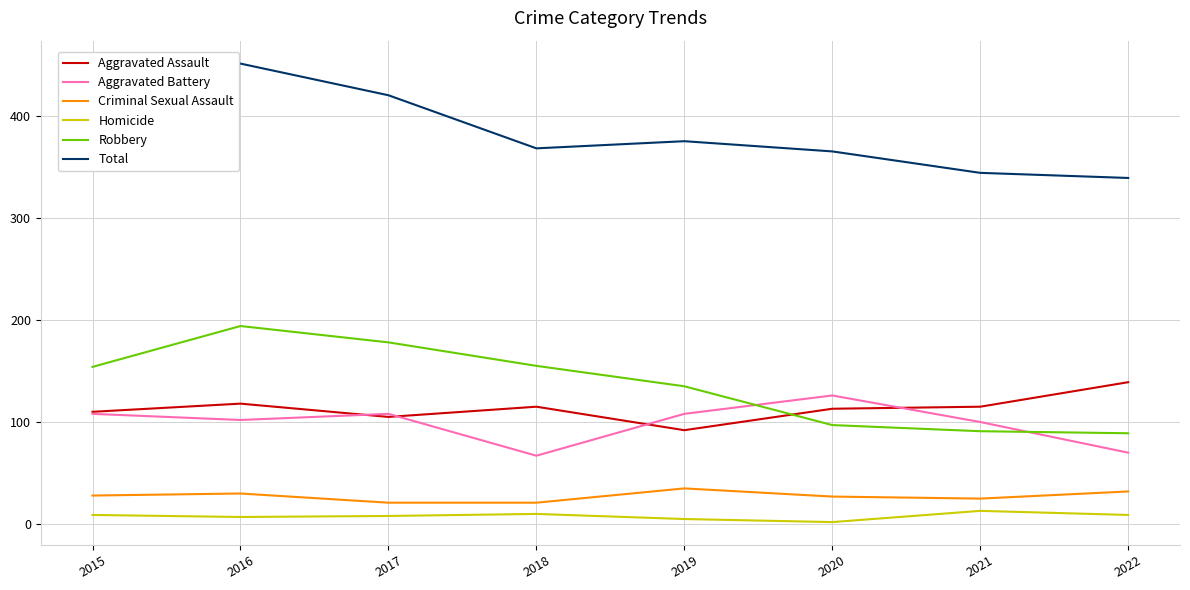

Which series has the widest spread of values?

Total